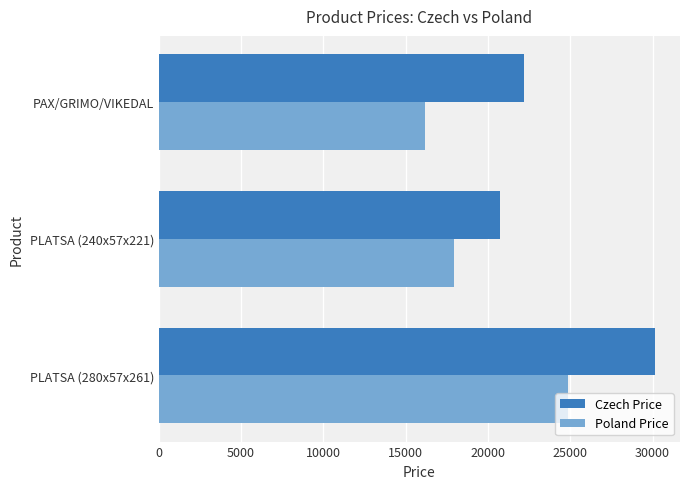

Which series has the widest spread of values?

Czech Price